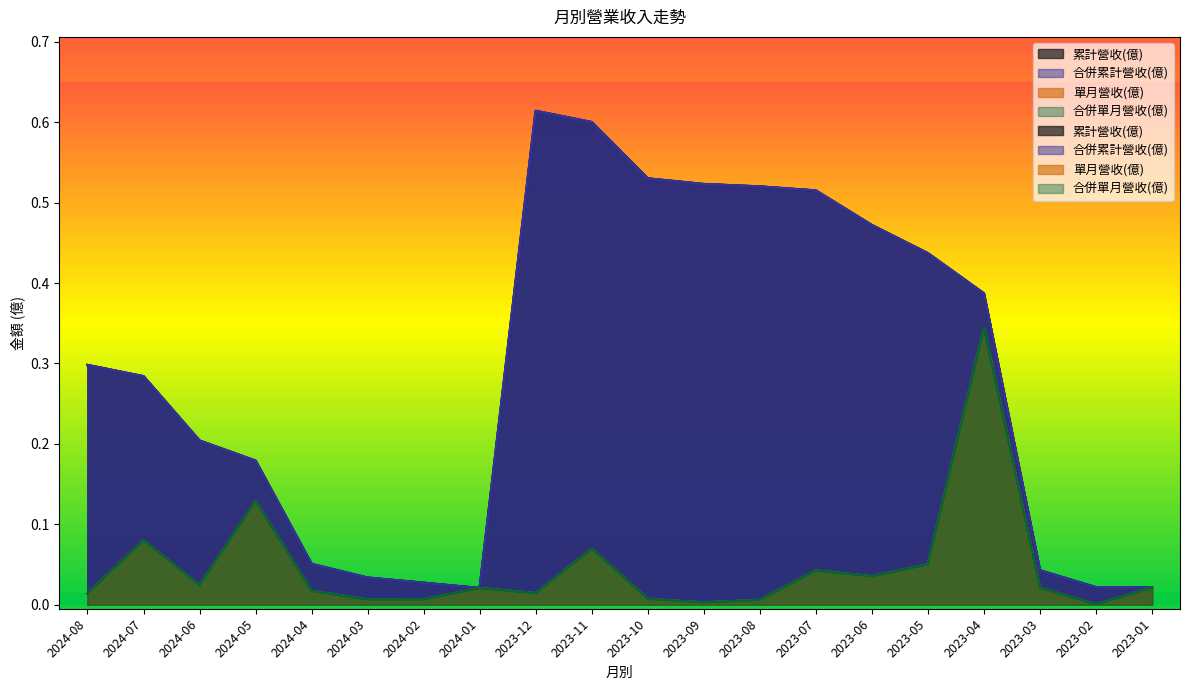

What is the sum of the 合併累計營收(億) values at 2024-01 and 2023-10?

0.6